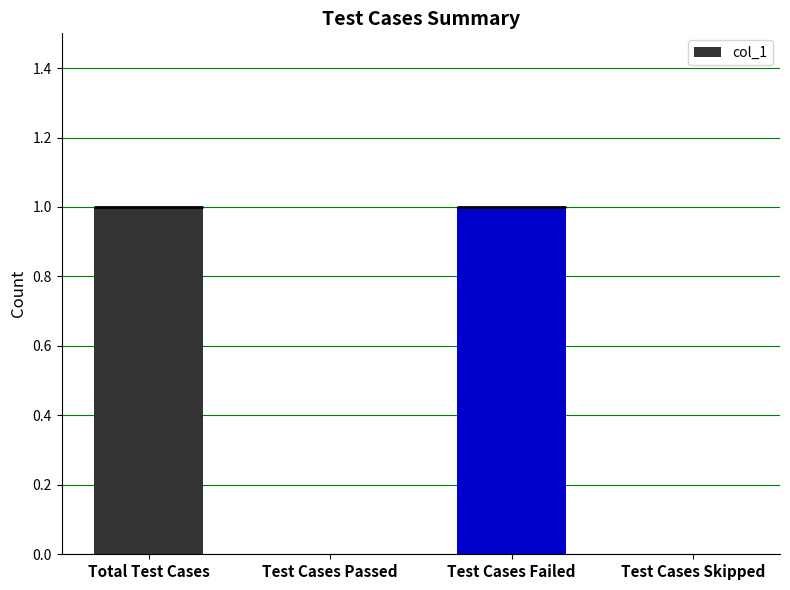

How many bars are there in total?

4